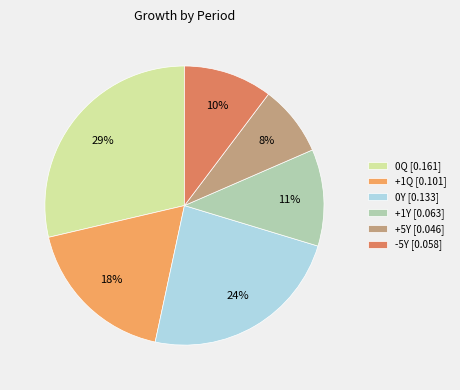

To the nearest percent, what is the difference between the +5Y and +1Y slice percentages?

3%